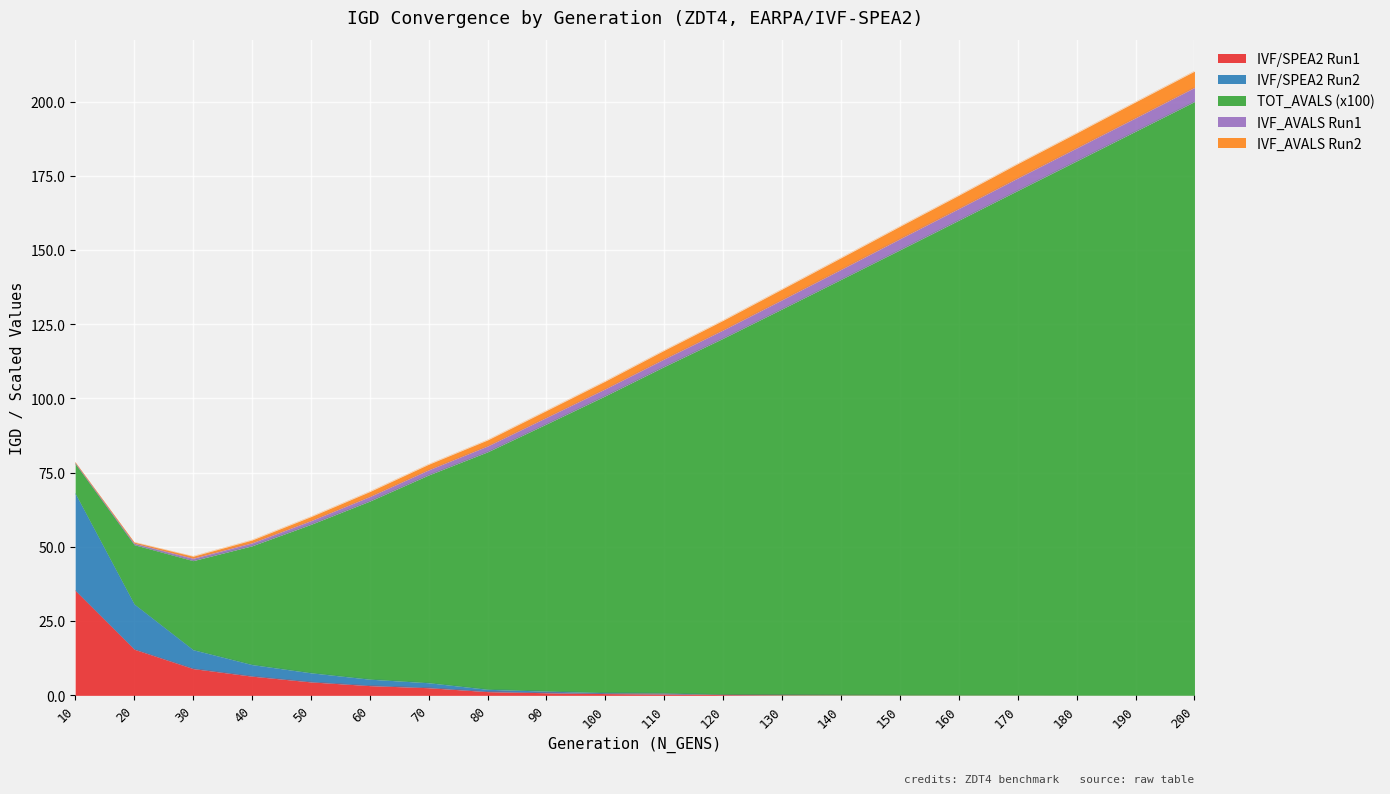

What is the value of the IVF_AVALS Run1 point at the 14th from the left?

3.4